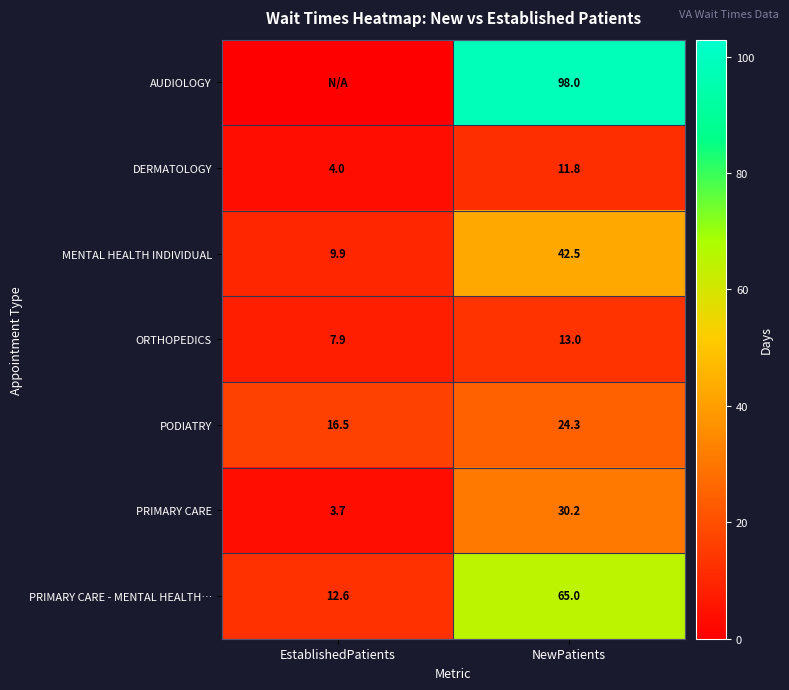

What is the difference between the PRIMARY CARE values at EstablishedPatients and NewPatients?

26.5